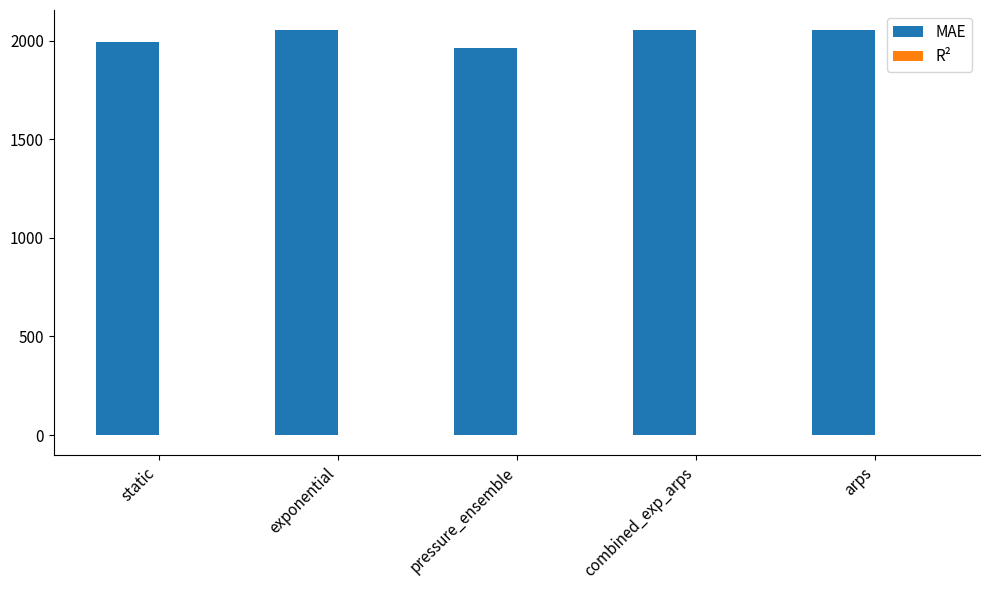

What is the greatest value displayed?

2052.1